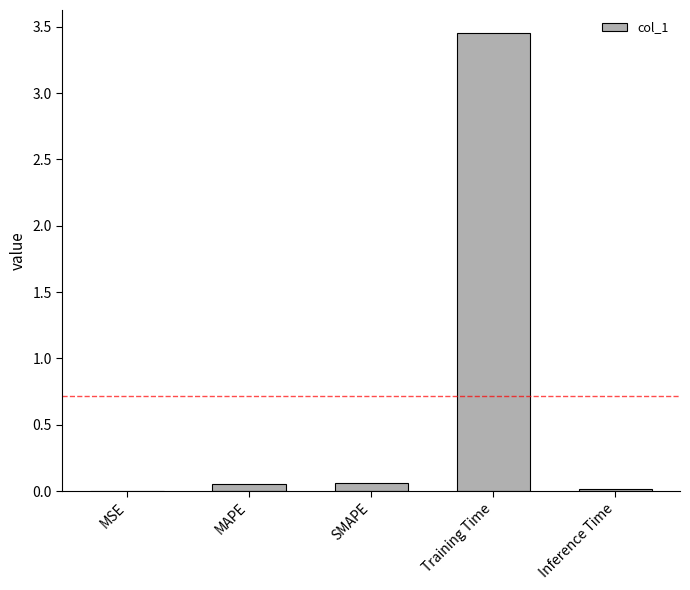

What is the sum of all values?

3.6